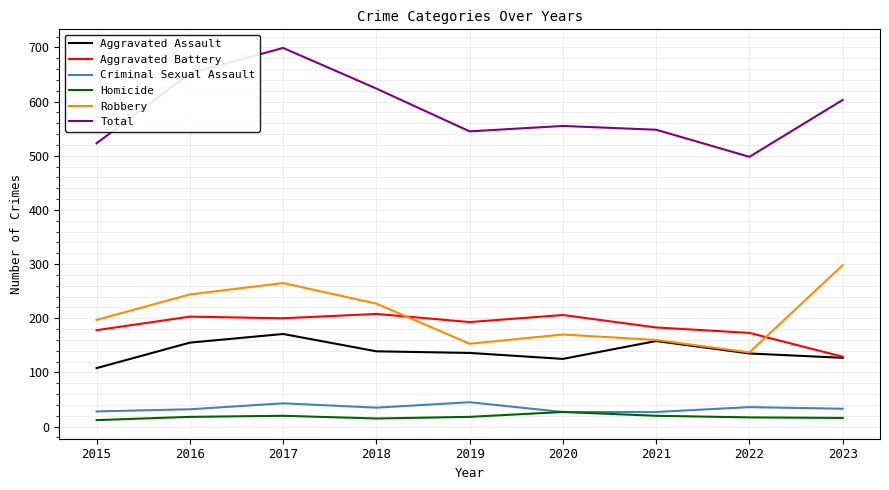

What is the lowest value of the Total series?

498